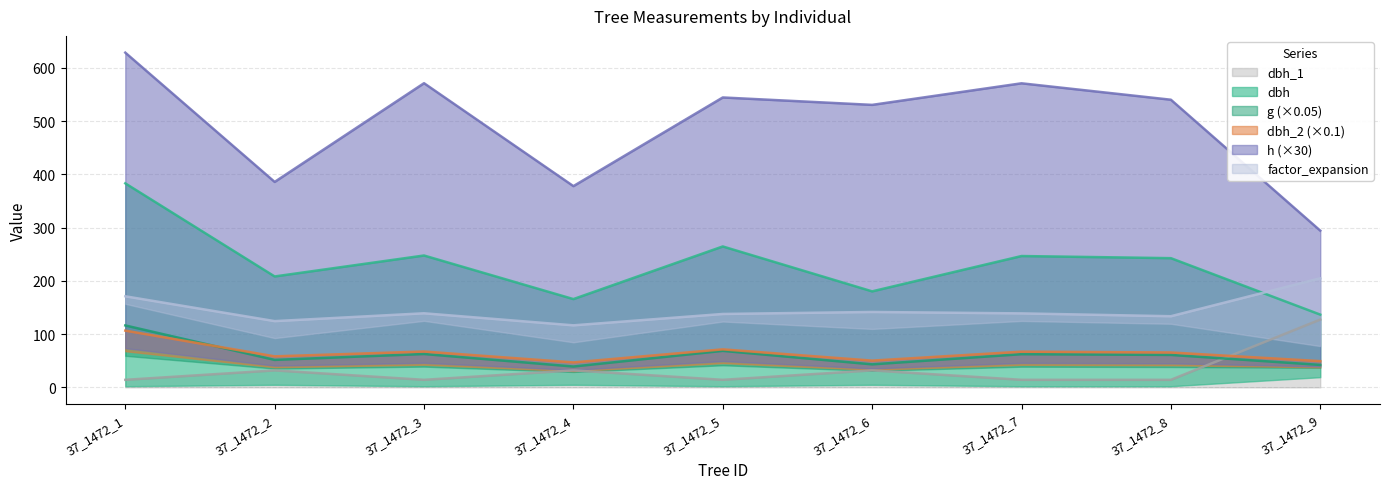

True or false: dbh_1 has a value of 31.8 at 37_1472_6.

True